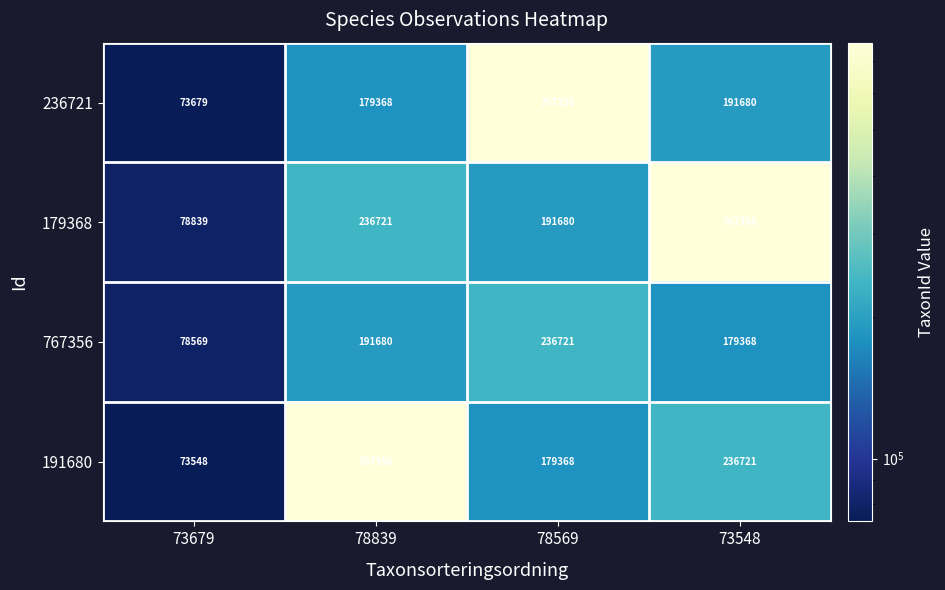

Rank the series at 73548 from highest to lowest value.

179368, 191680, 236721, 767356